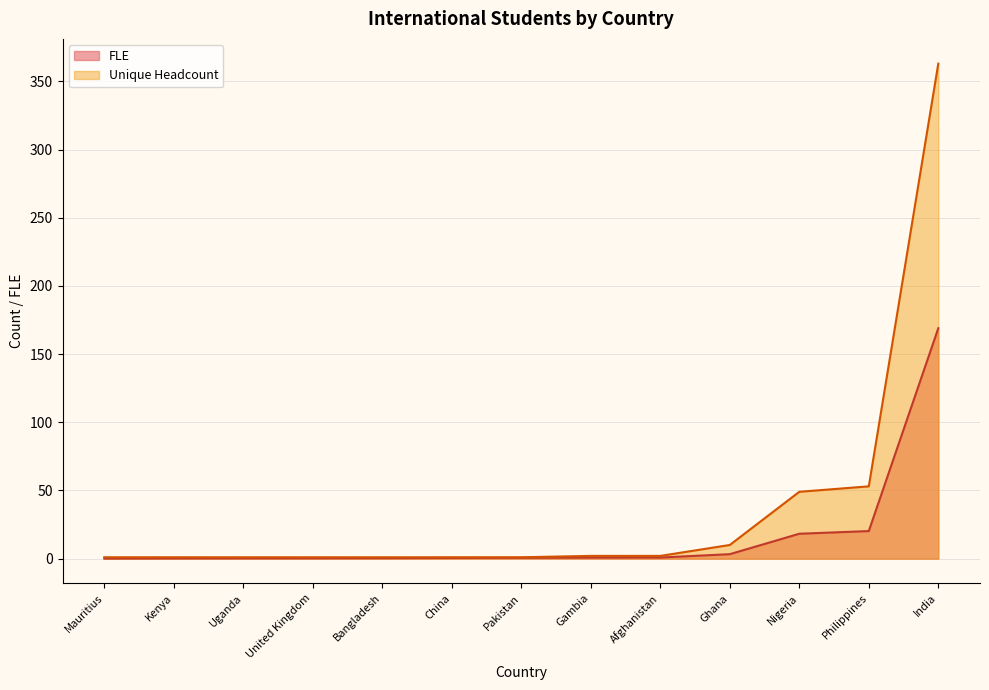

What is the difference between the second highest and minimum values in the Unique Headcount series?

52.0